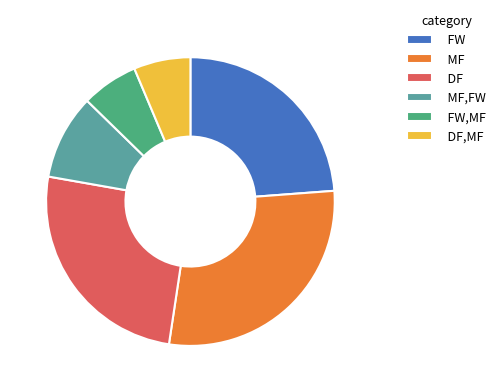

What percentage is the DF,MF slice, to the nearest percent?

6%